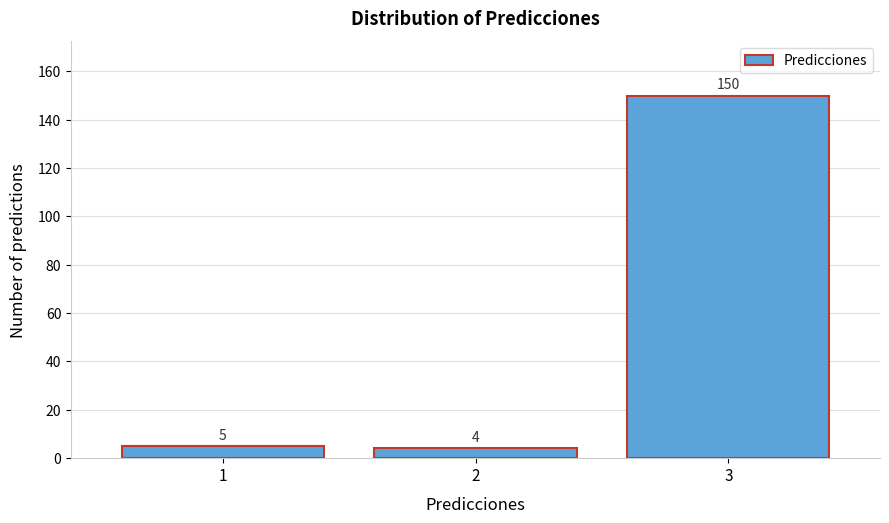

Reading left to right, transcribe all the data shown in this chart.

1=5	2=4	3=150